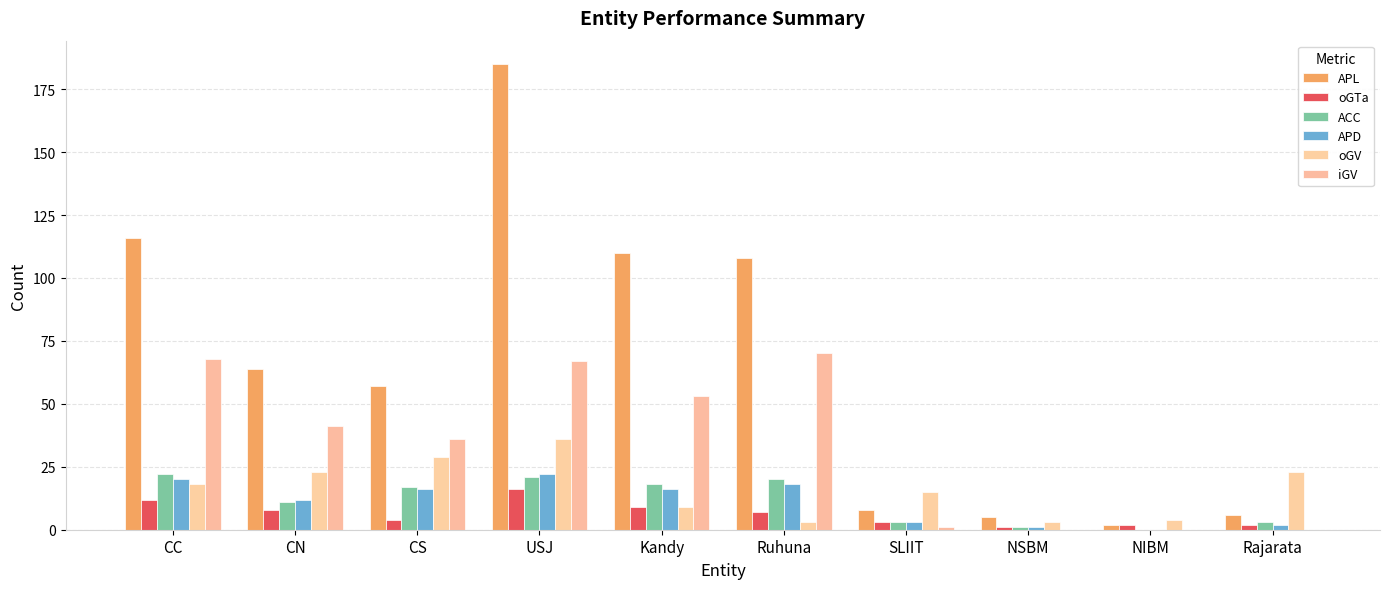

What is the difference between the oGTa values at Rajarata and CC?

10